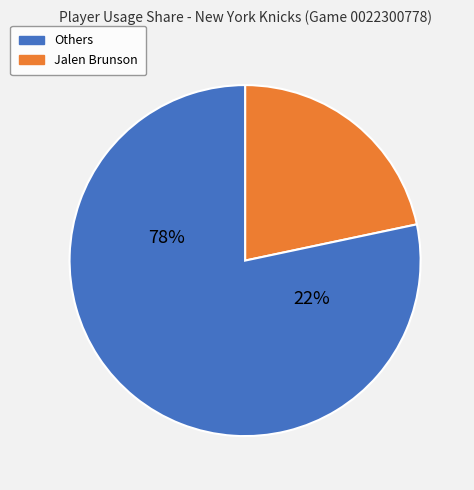

Does Jalen Brunson account for over 50% of the chart?

No